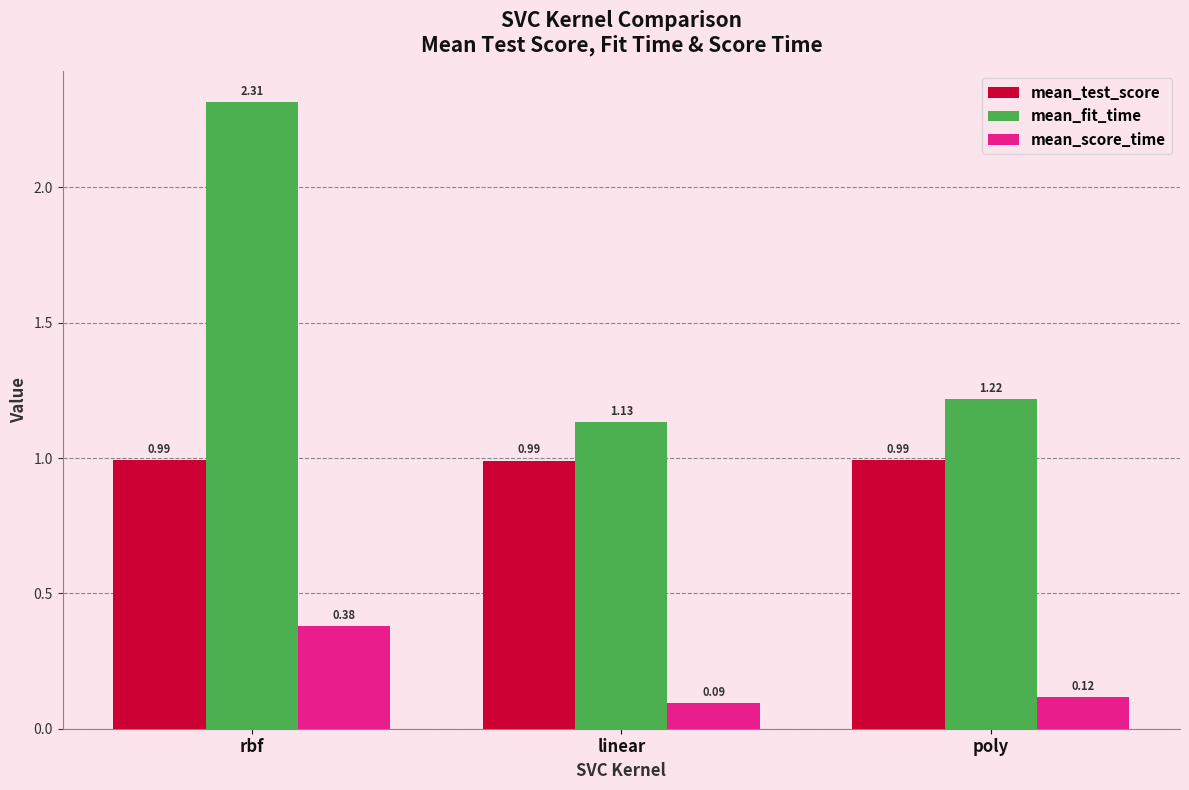

Count the number of categories in the chart.

3